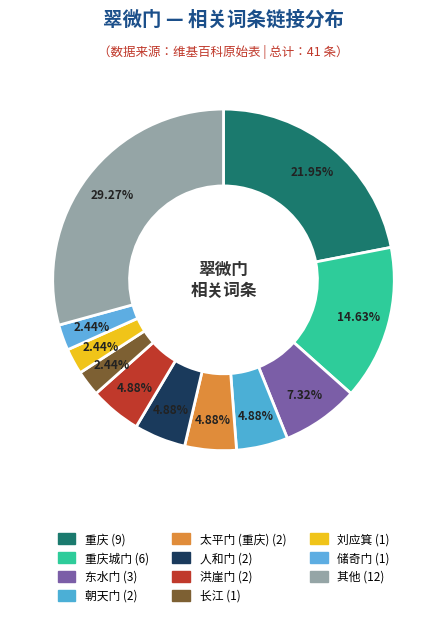

Count the number of slices in the pie.

11